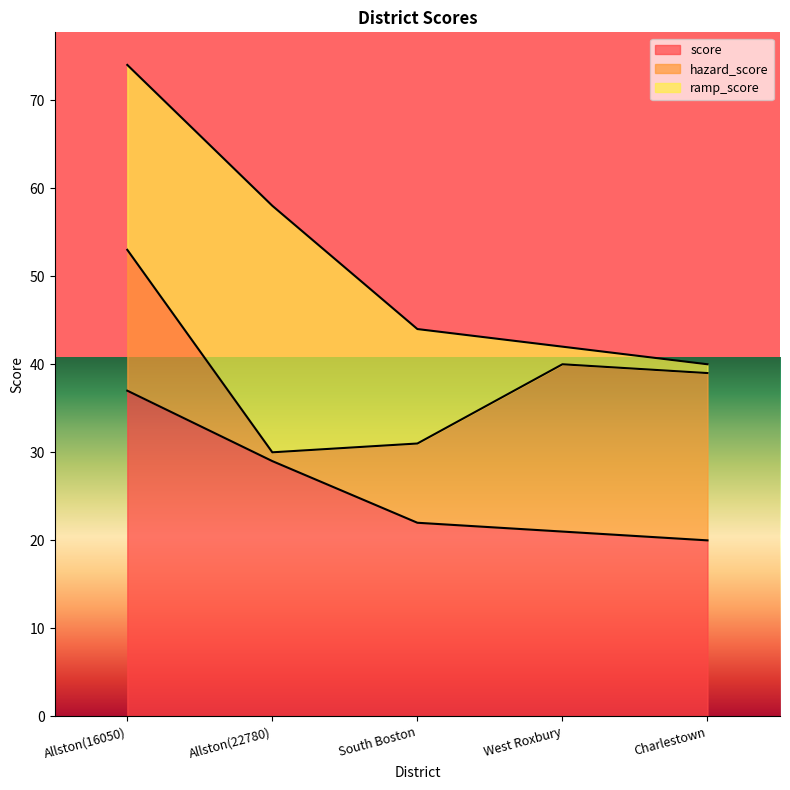

The hazard_score series shows 0 at Allston(22780). True or false?

False